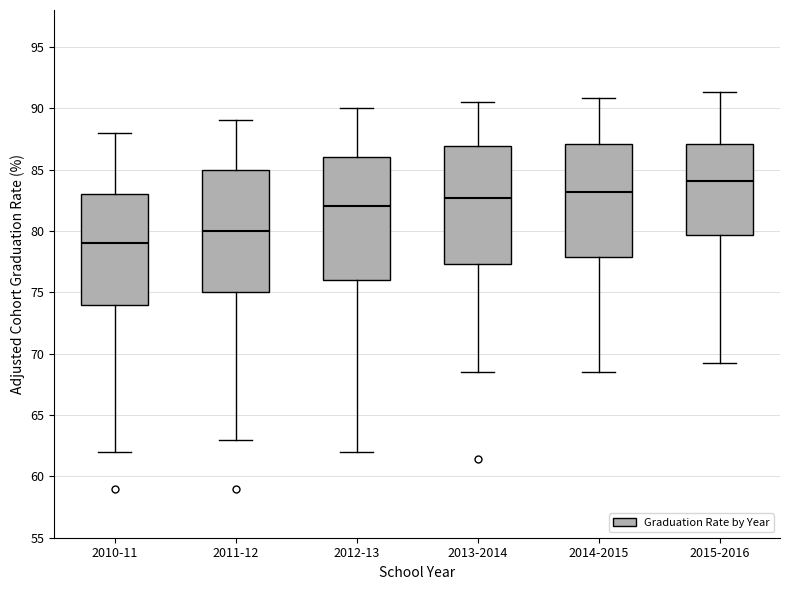

Which box's median line is the lowest?

2010-11